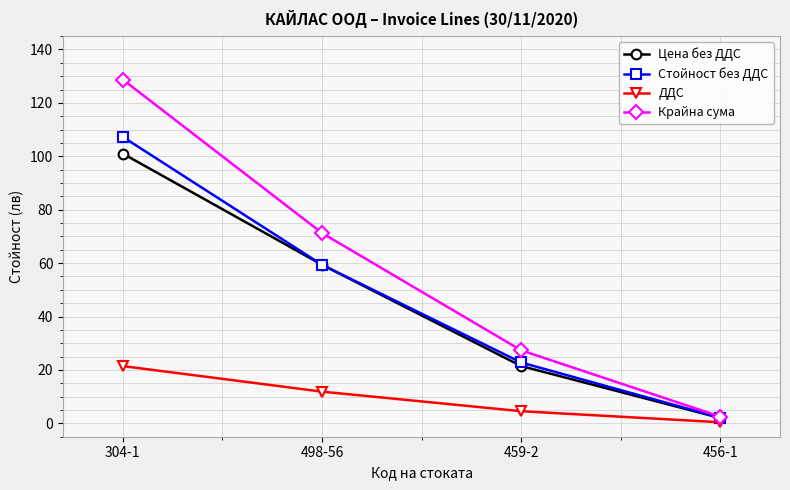

Which series has the largest range (max minus min)?

Крайна сума